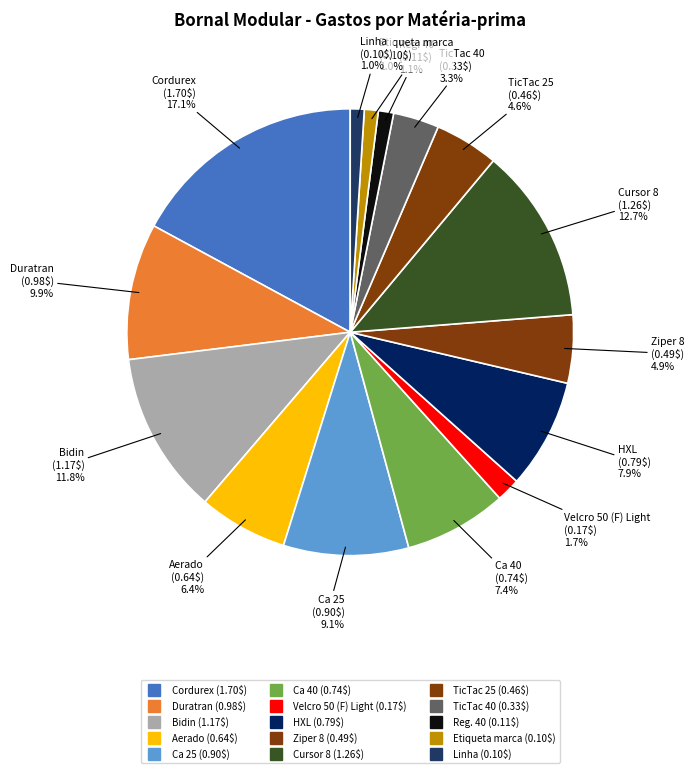

How many slices are in this pie chart?

15